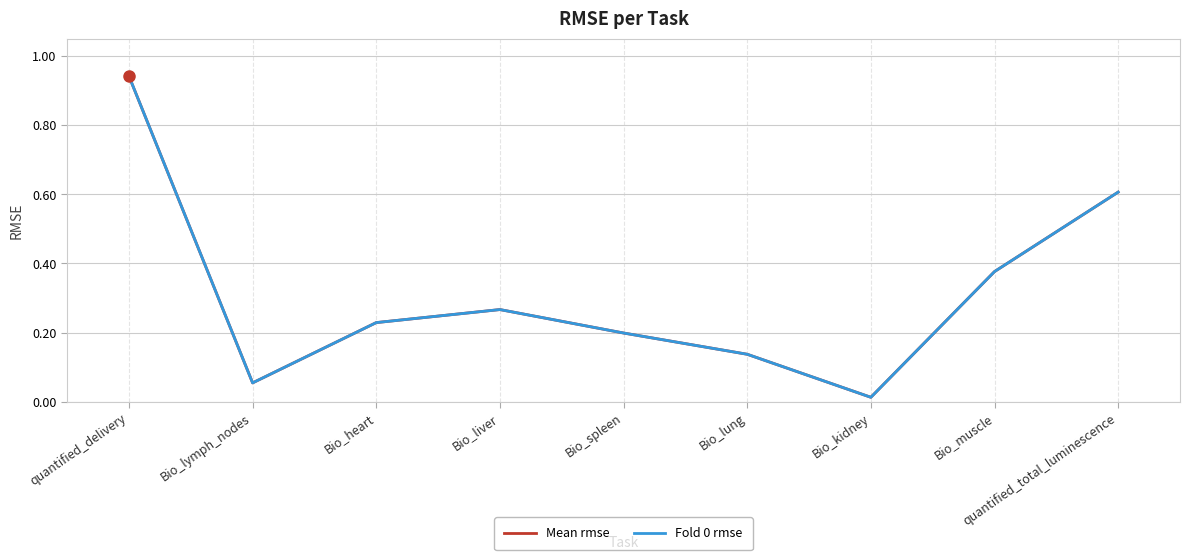

At which category does Mean rmse reach its first local valley?

Bio_lymph_nodes